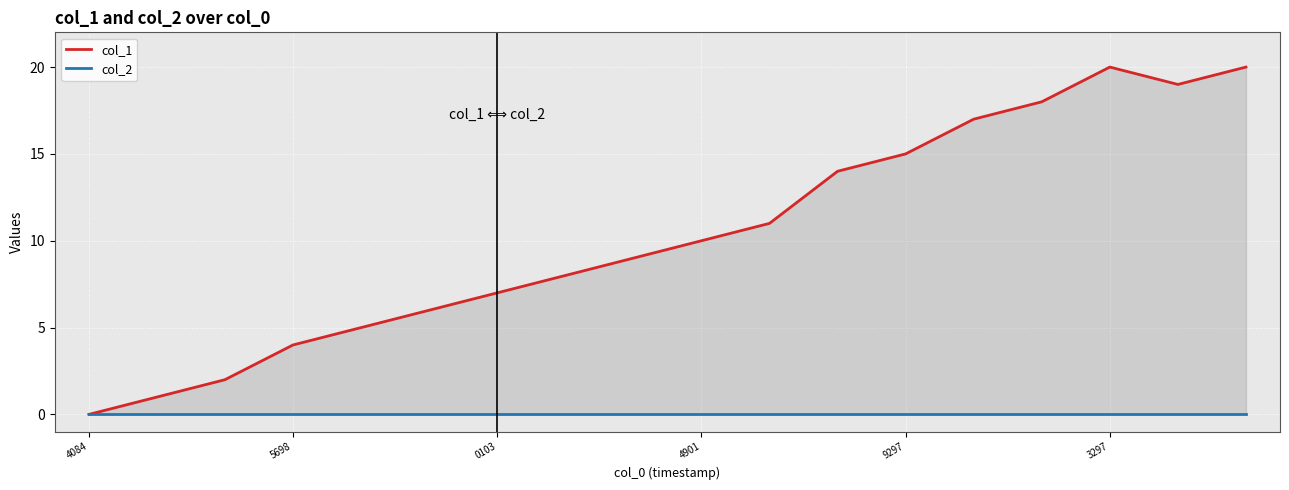

Which series has the largest range (max minus min)?

col_1